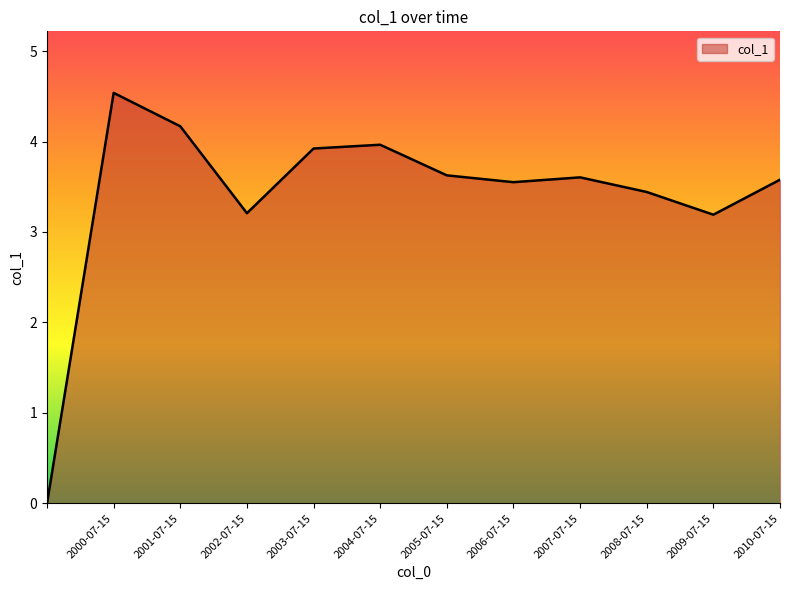

What is the greatest value displayed?

4.5